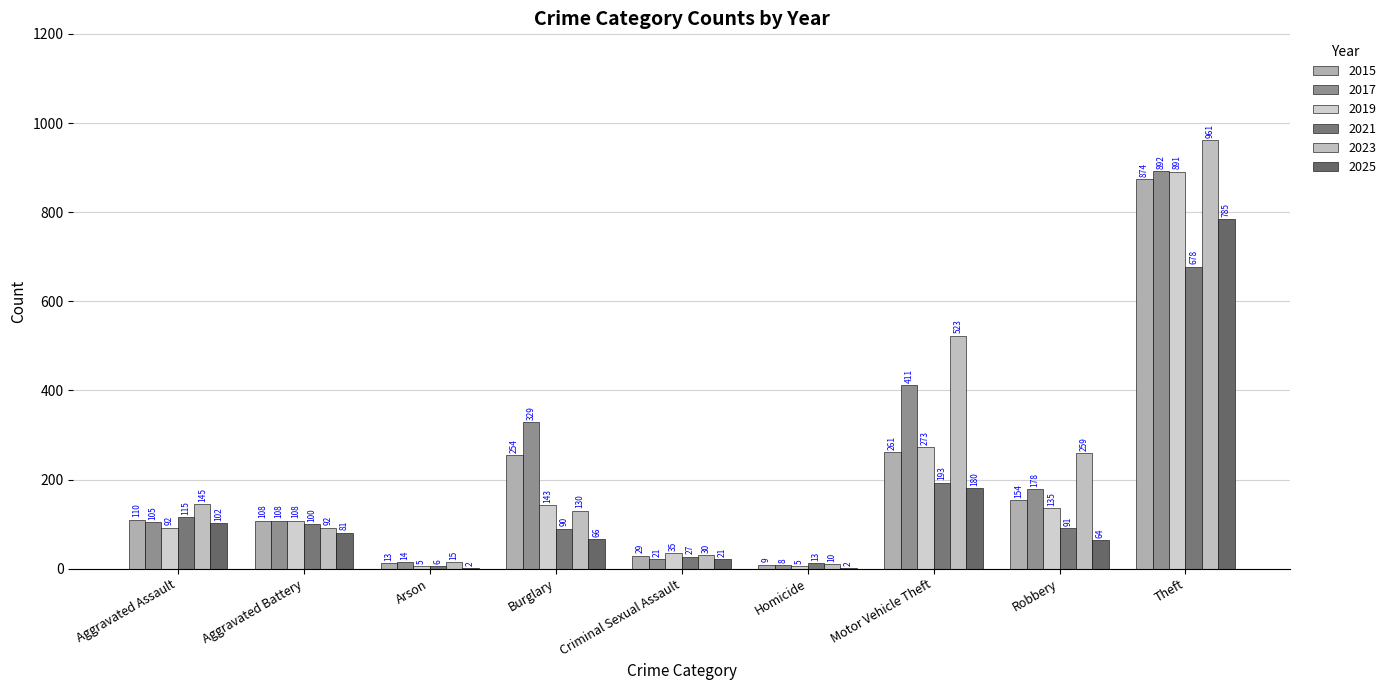

Which has a higher value, Arson or Theft?

Theft